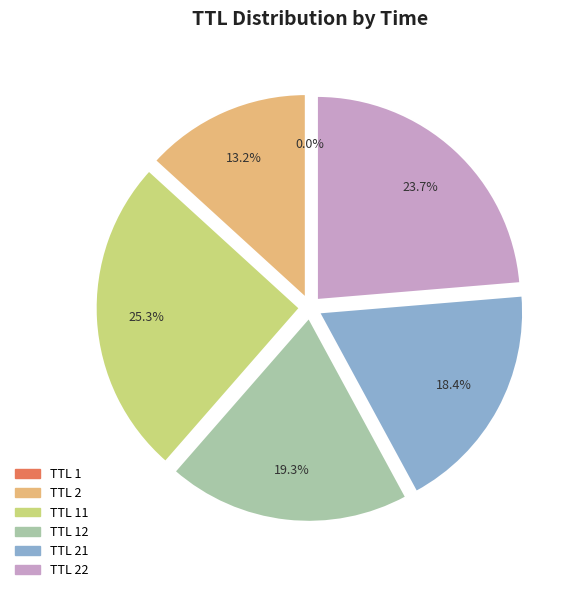

Is there a majority slice in this chart?

No